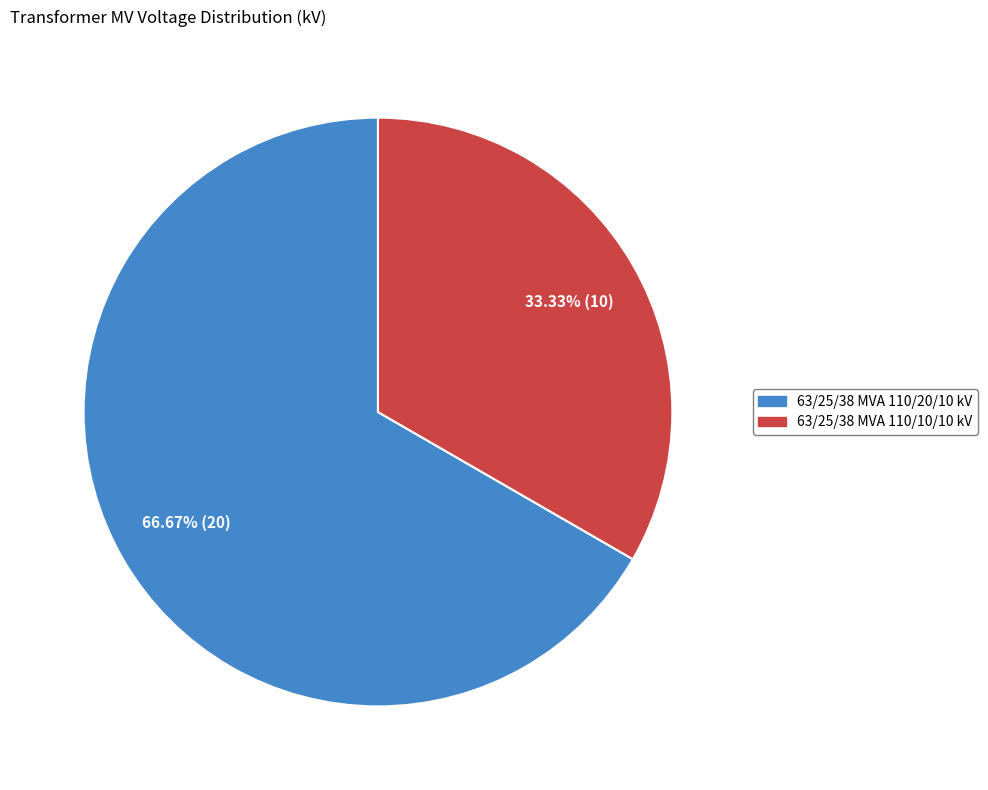

To the nearest percent, what portion does 63/25/38 MVA 110/10/10 kV represent?

33%